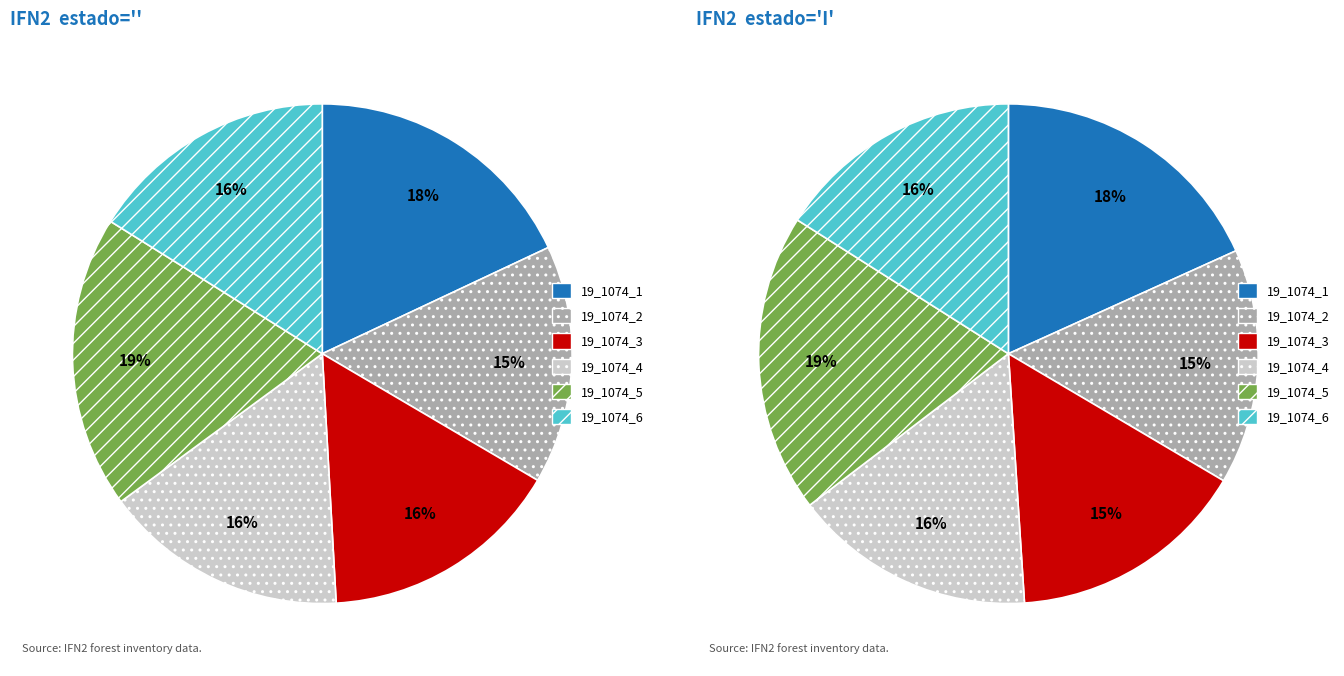

Is it true that 19_1074_7 is 18% of the pie?

False